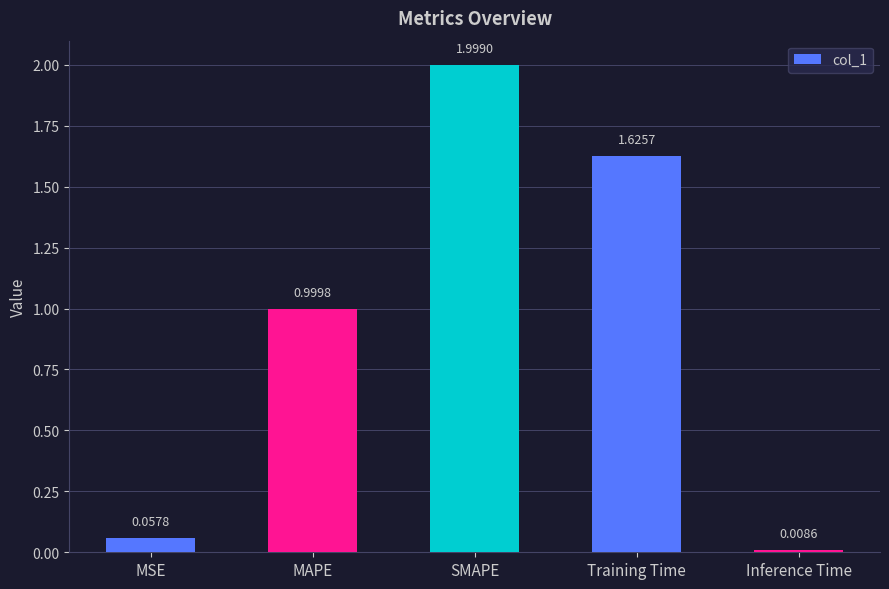

Between Training Time and SMAPE, which is larger?

SMAPE